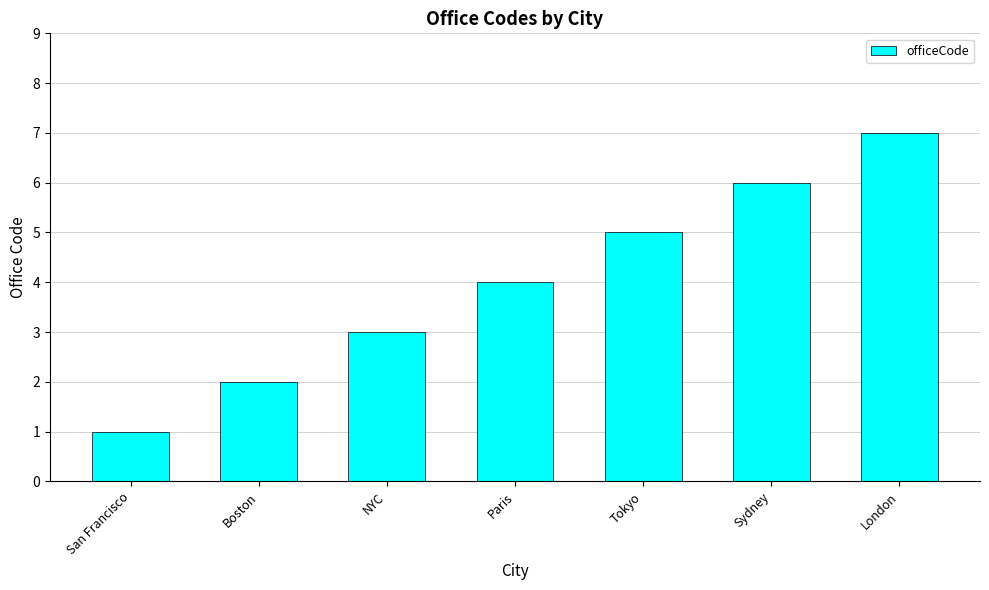

What is the value of the 6th bar from the left?

6